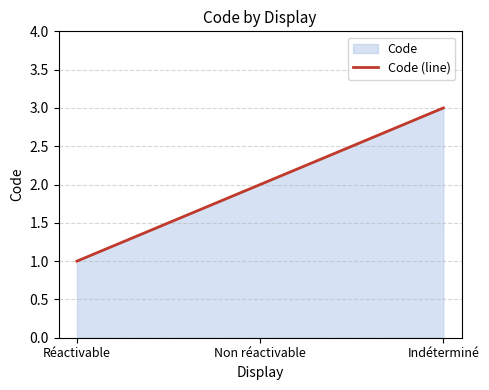

What position from the right is Non réactivable?

2